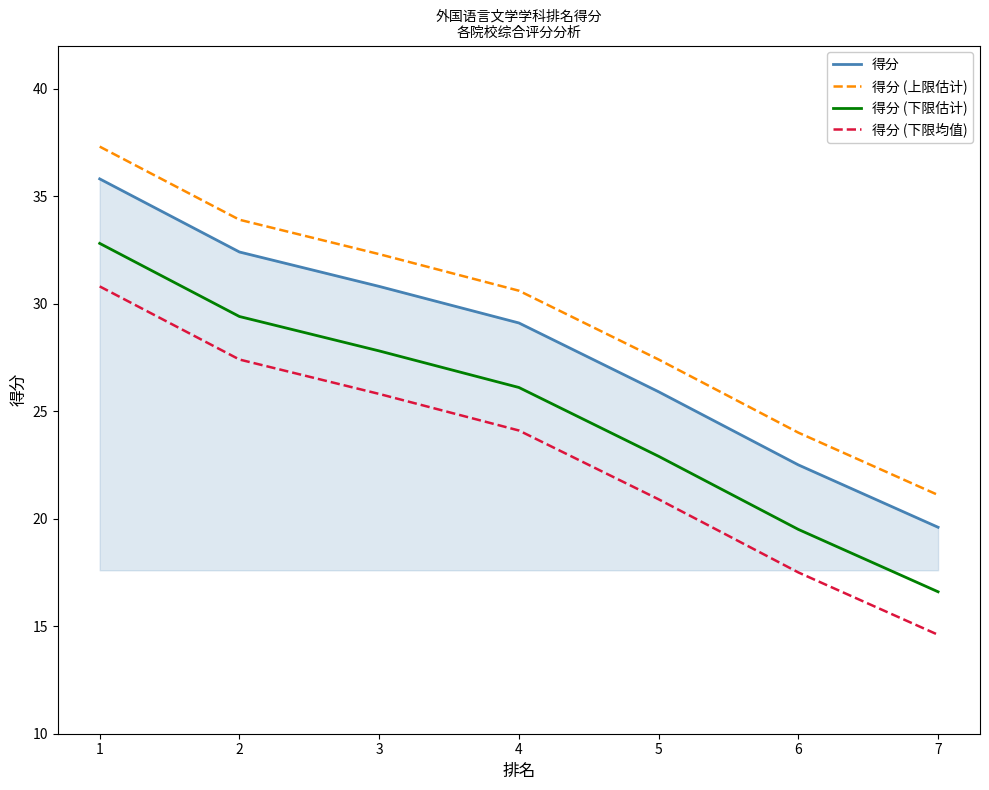

What is the difference between the second highest and second lowest values in the 得分 series?

9.9